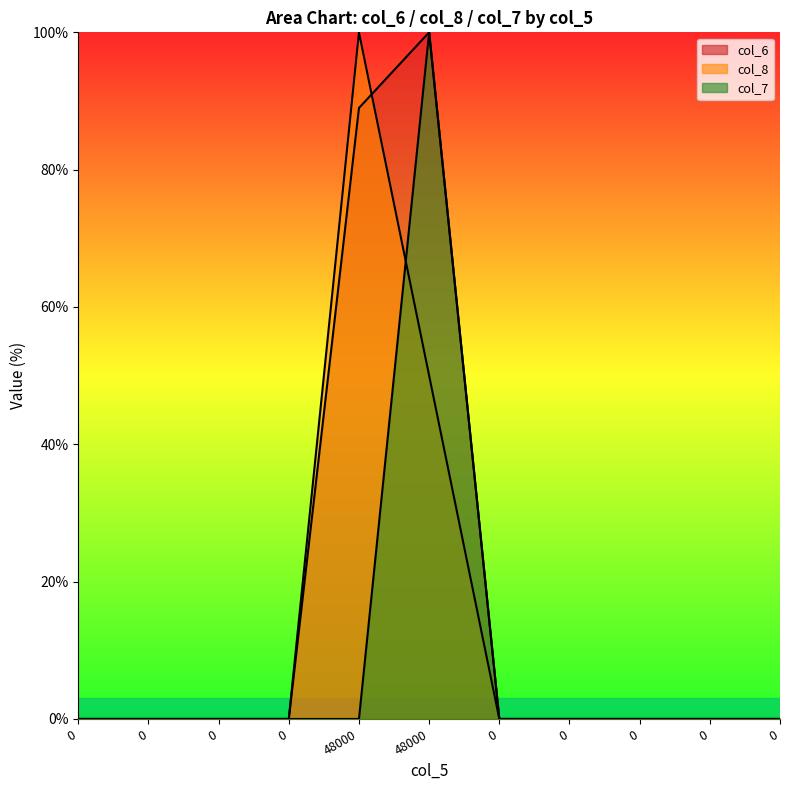

What is the sum of all col_7 values?

100.0